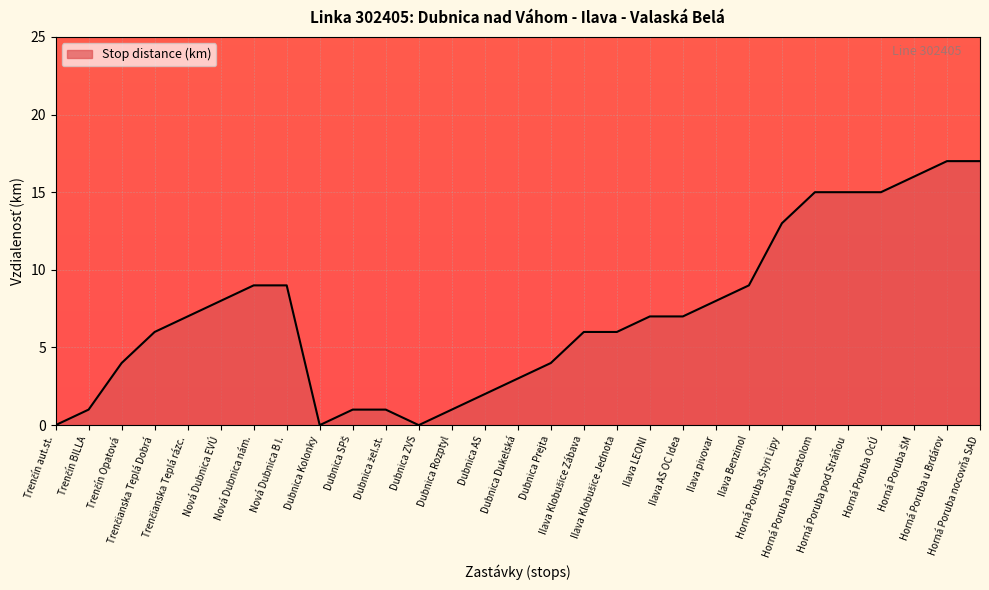

What is the maximum value shown in the chart?

17